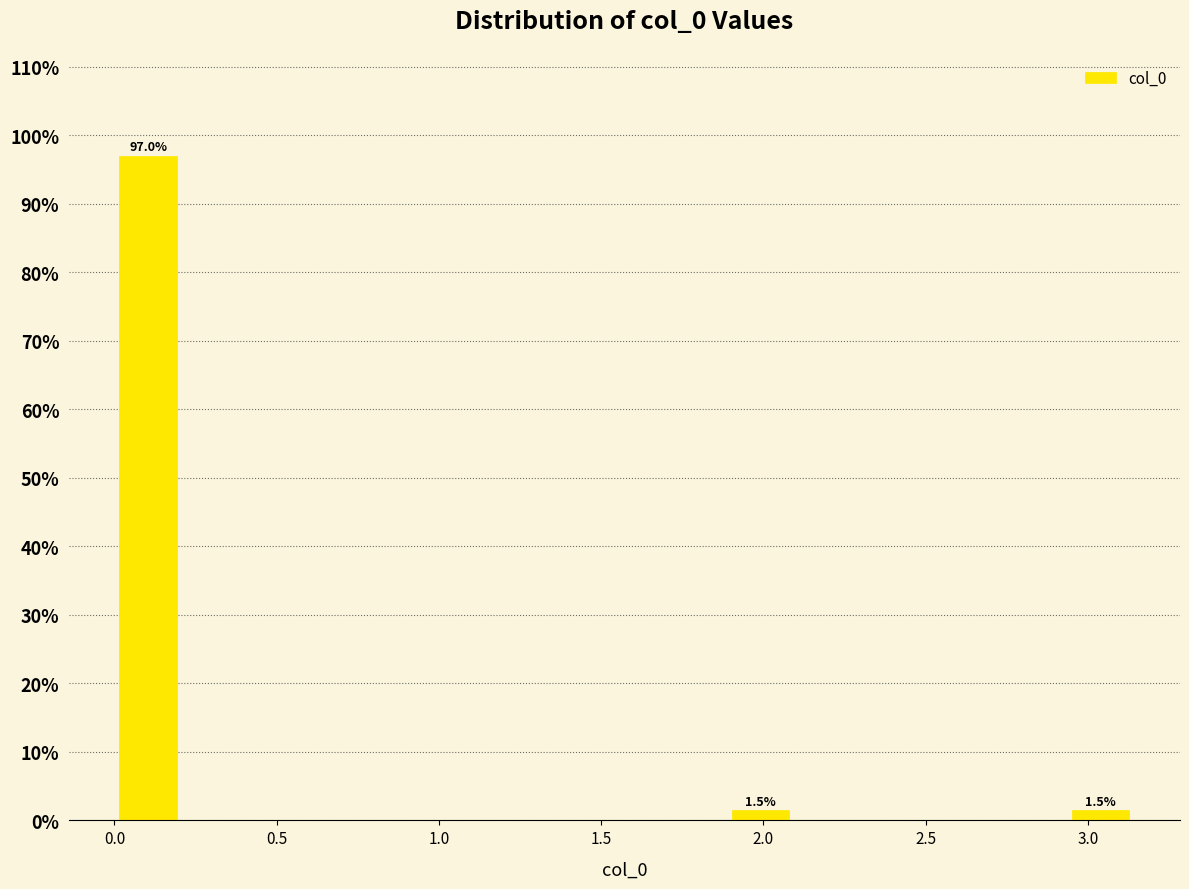

Which range on the x-axis has the tallest bar?

0.00 to 0.20